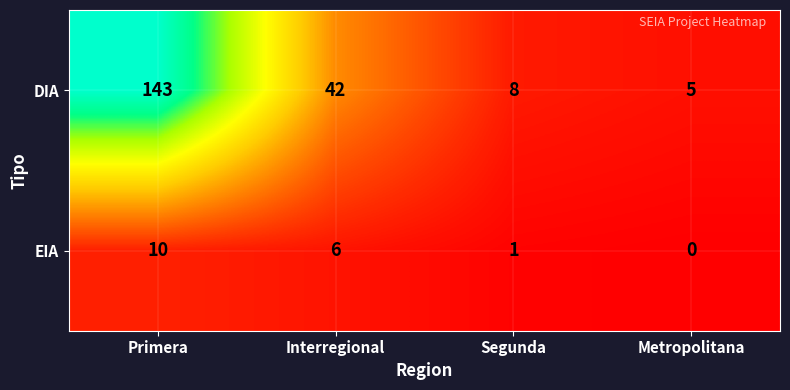

Reading left to right, transcribe all the data shown in this chart.

DIA: Primera=143	Interregional=42	Segunda=8	Metropolitana=5
EIA: Primera=10	Interregional=6	Segunda=1	Metropolitana=0